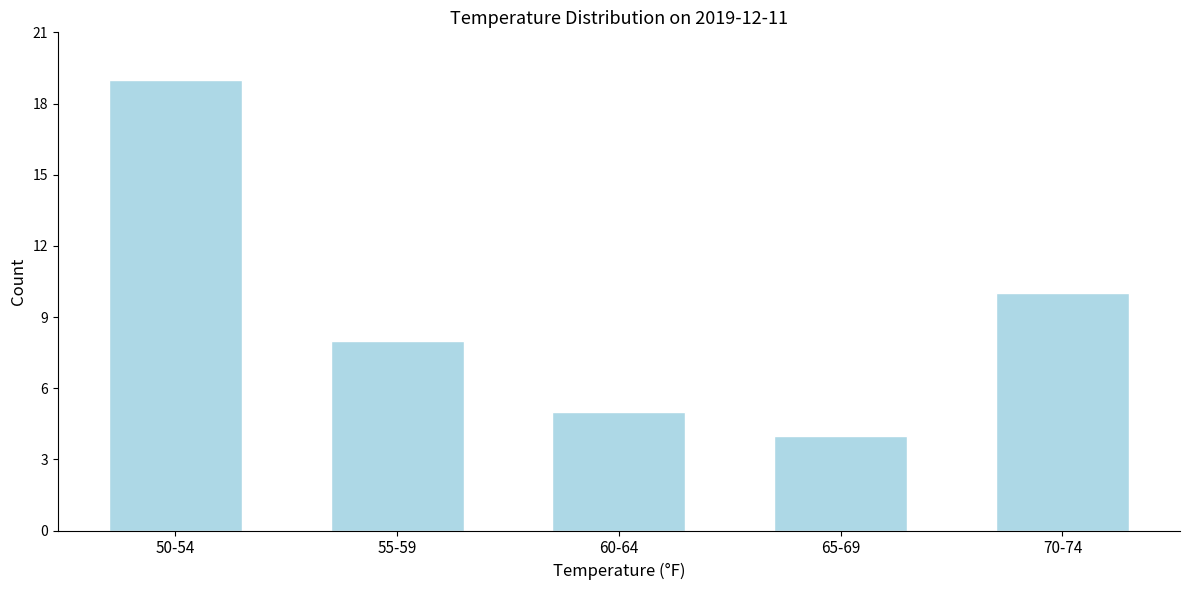

Reading left to right, what are all the values shown in this chart?

50-54=19	55-59=8	60-64=5	65-69=4	70-74=10